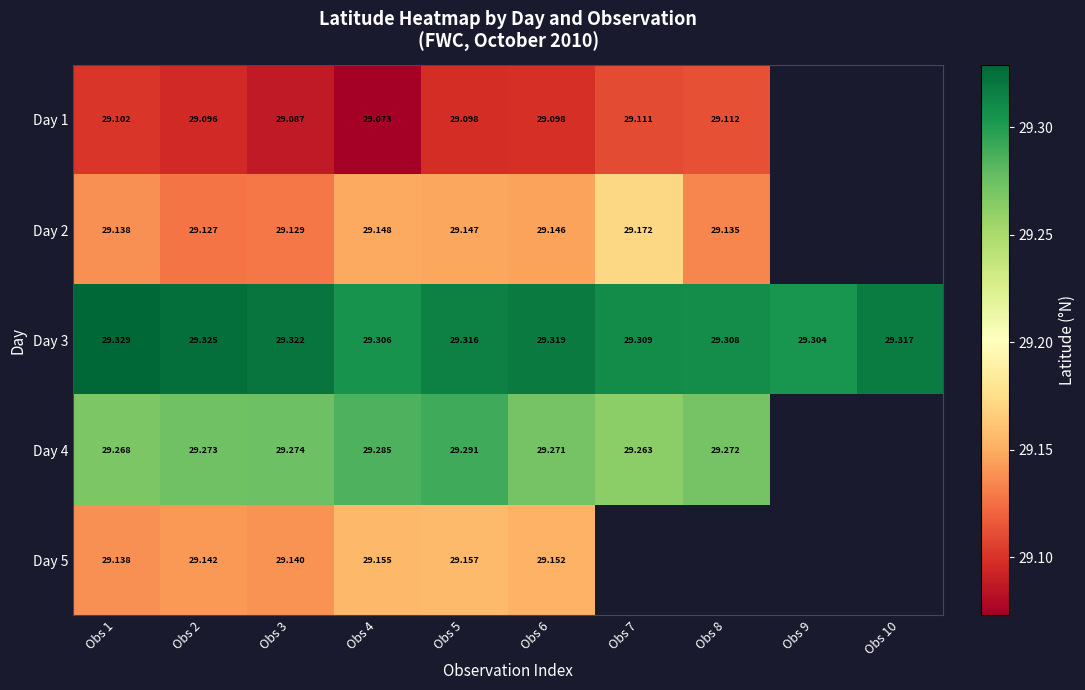

At which label is Day 3 closest to 29?

Obs 9